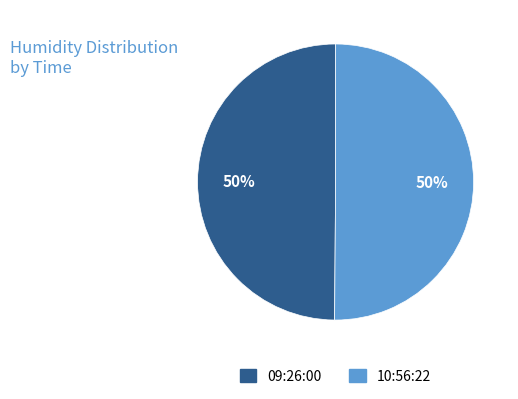

To the nearest percent, what portion does 09:26:00 represent?

50%